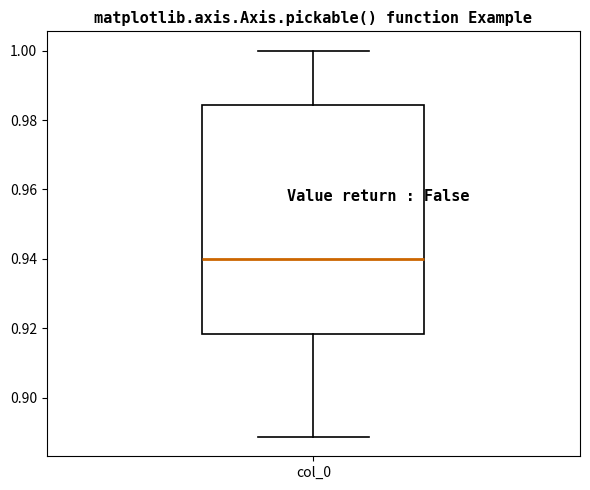

Transcribe this box plot: give where the median line is, the range the box spans, and where the two whiskers end, as read against the y-axis. The values are not printed on the chart, so give them approximately, as read against the axis.

median 0.940, box 0.918 to 0.984, whiskers 0.888 to 1.000